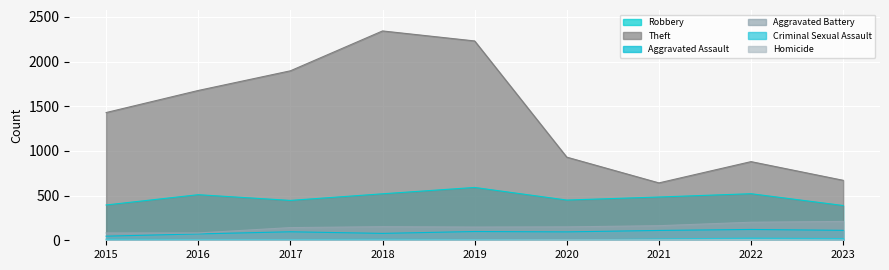

True or false: Criminal Sexual Assault and Homicide cross at least once.

False